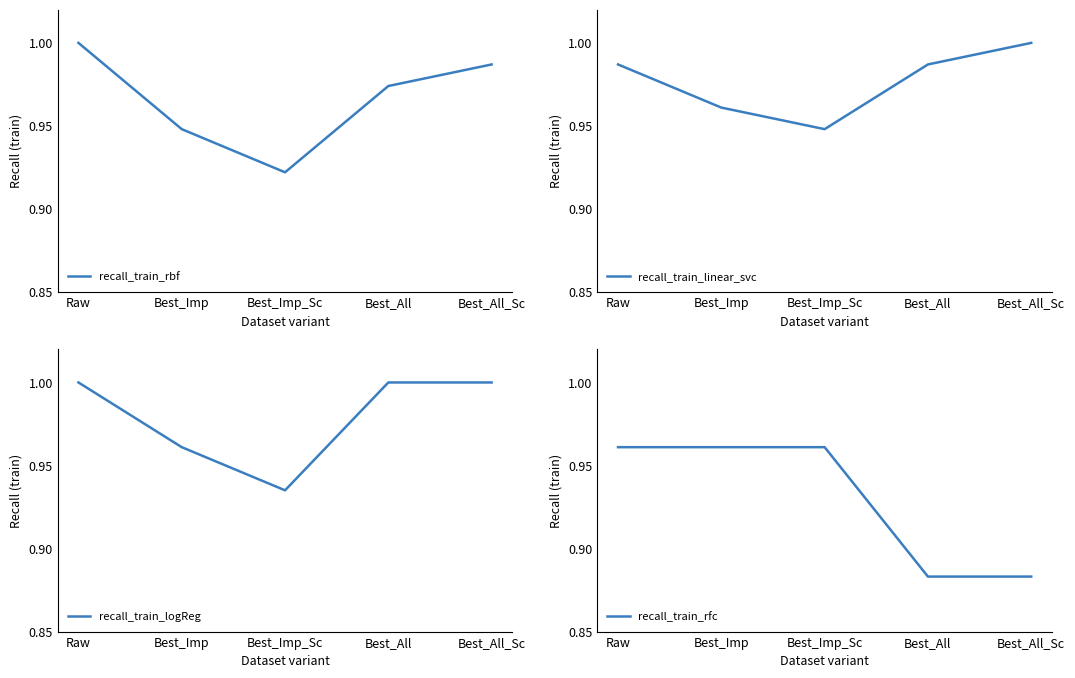

Reading left to right, transcribe all the data shown in this chart.

recall_train_rbf: 1.0	0.9	0.9	1.0	1.0
recall_train_linear_svc: 1.0	1.0	0.9	1.0	1.0
recall_train_logReg: 1.0	1.0	0.9	1.0	1.0
recall_train_rfc: 1.0	1.0	1.0	0.9	0.9